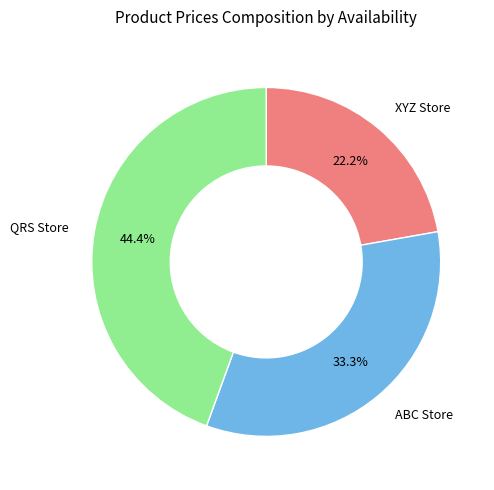

How many segments does this pie chart have?

3